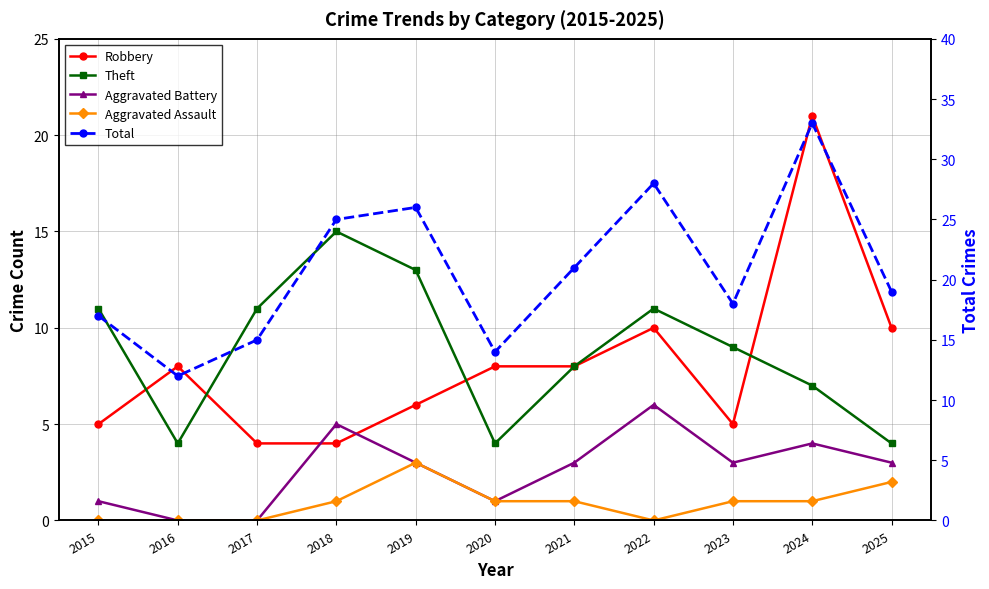

What is the minimum value for Total?

12